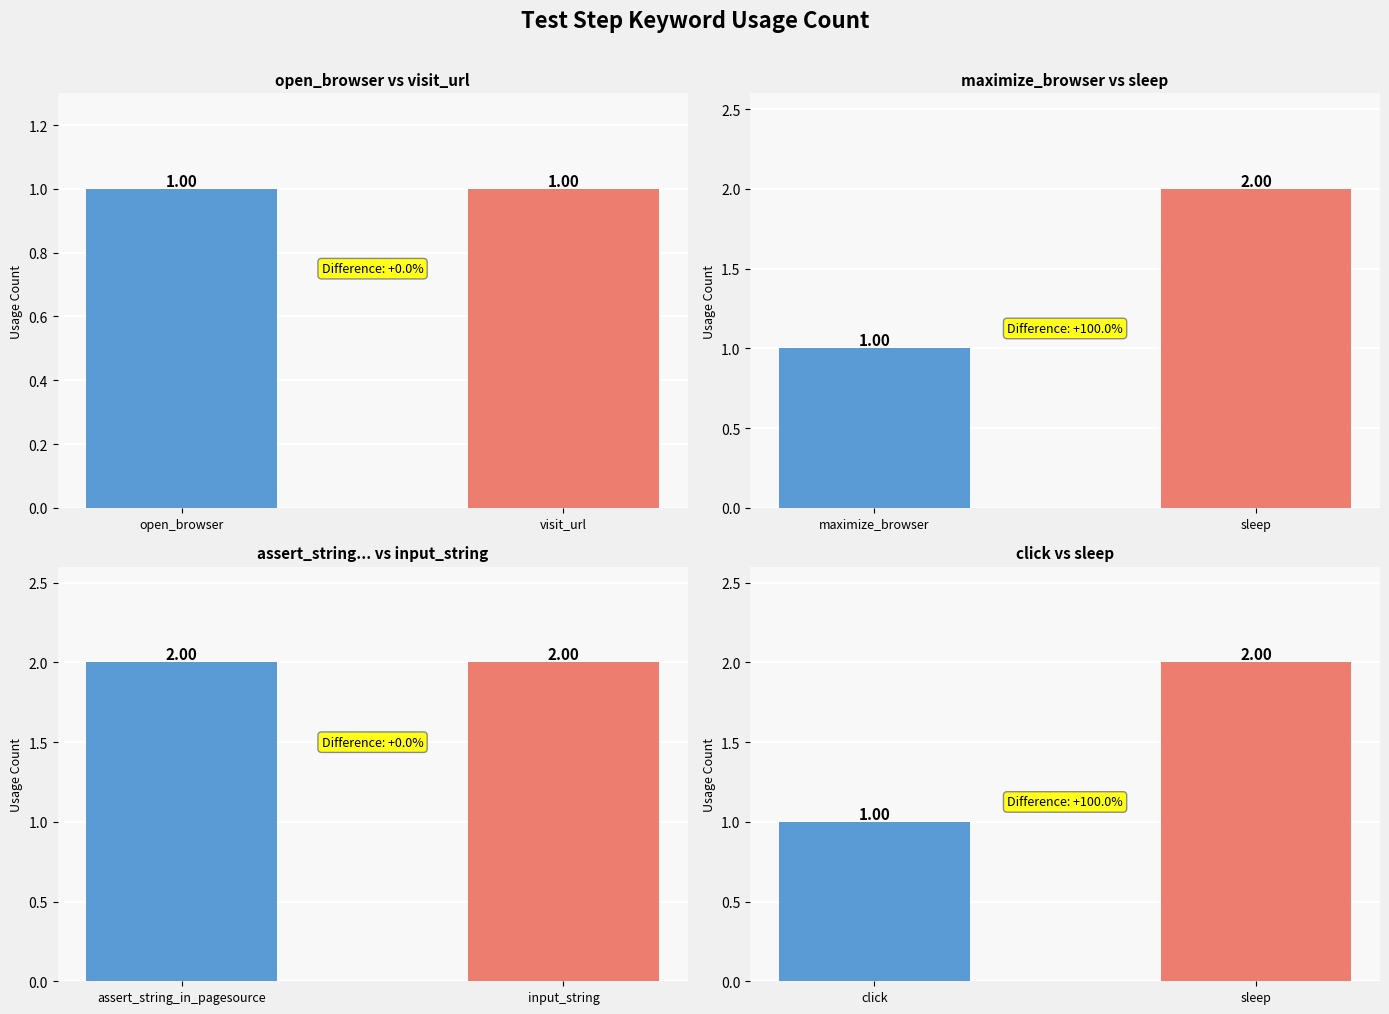

How many distinct data groups are displayed?

1